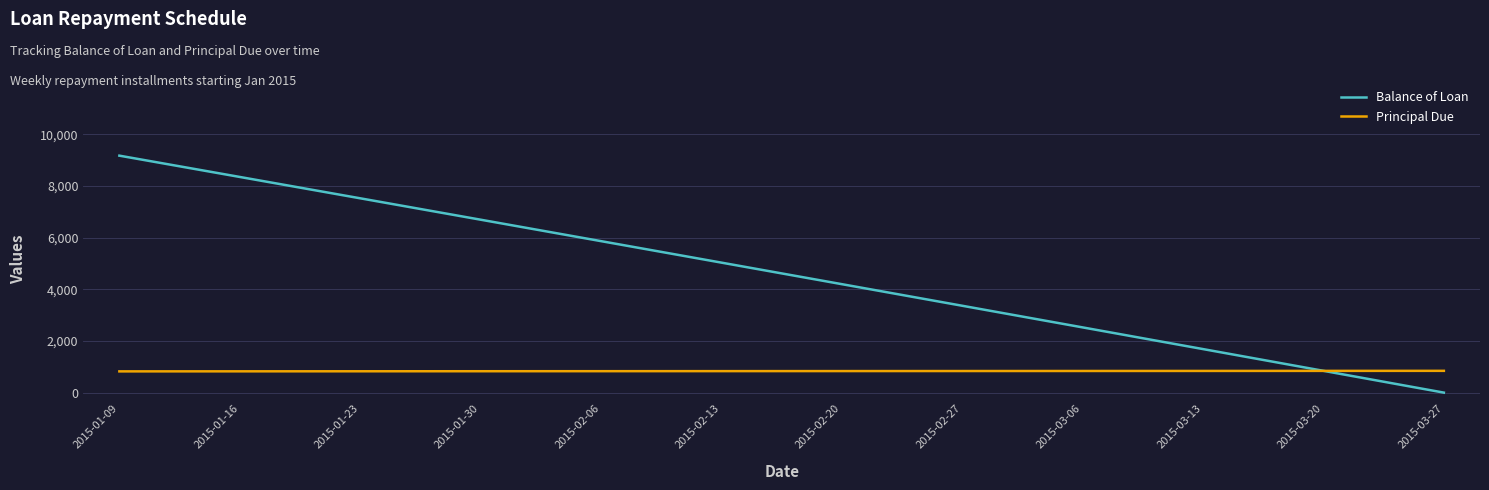

What is the total value across all series at 2015-03-20?

1685.9